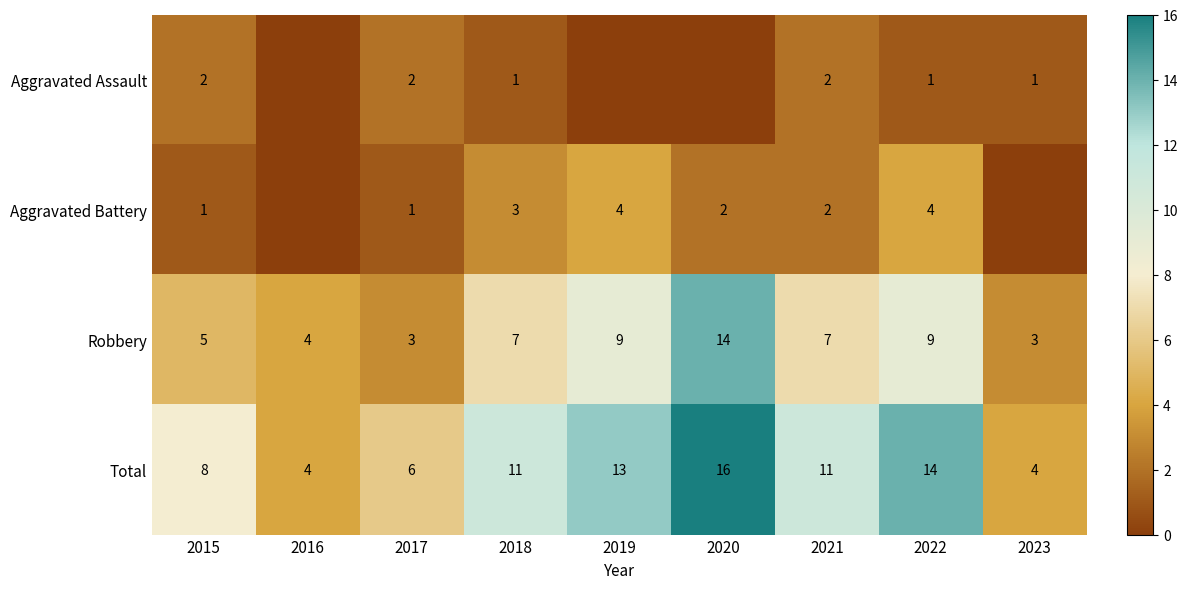

What is the difference between the maximum and minimum values in the Total series?

12